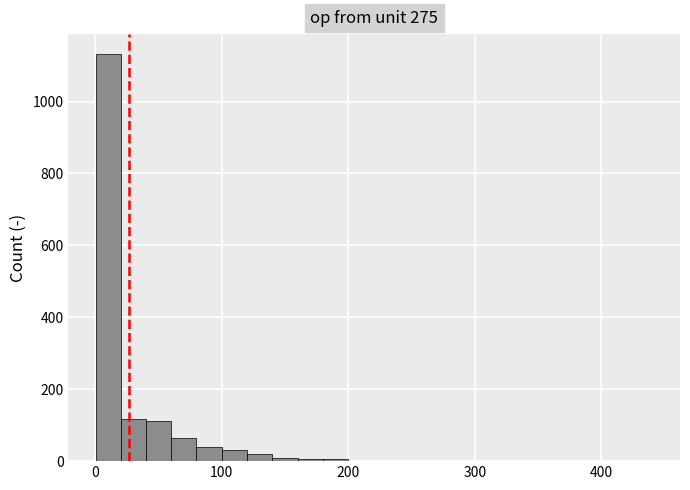

Read against the x-axis, roughly where is the centre of the tallest bar?

10